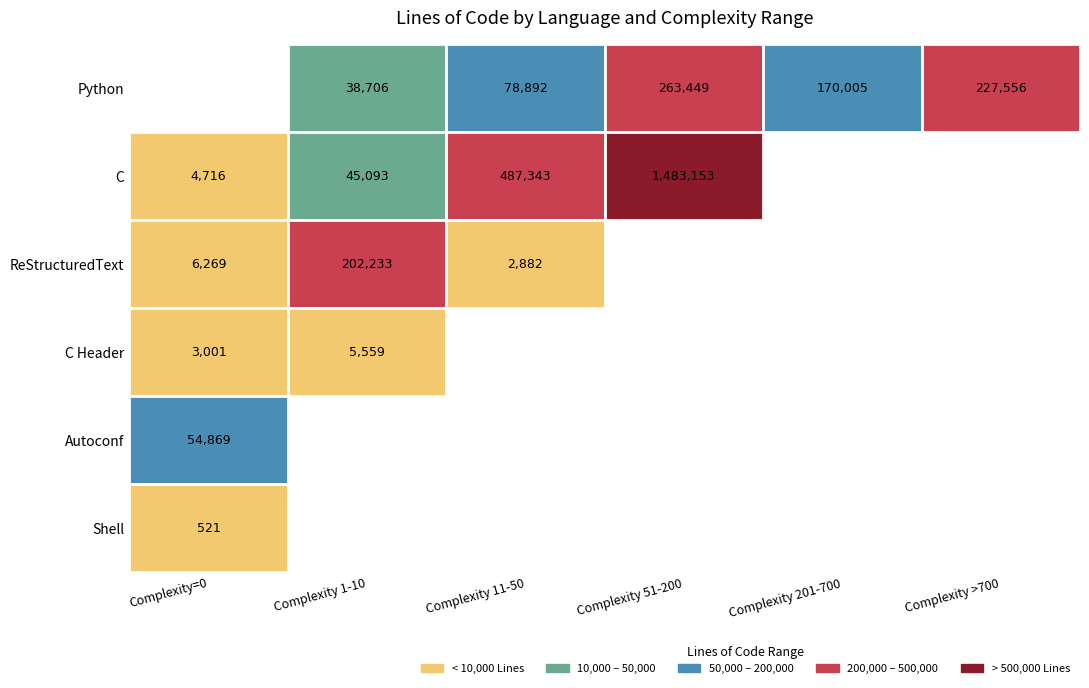

How many series are shown in this chart?

6